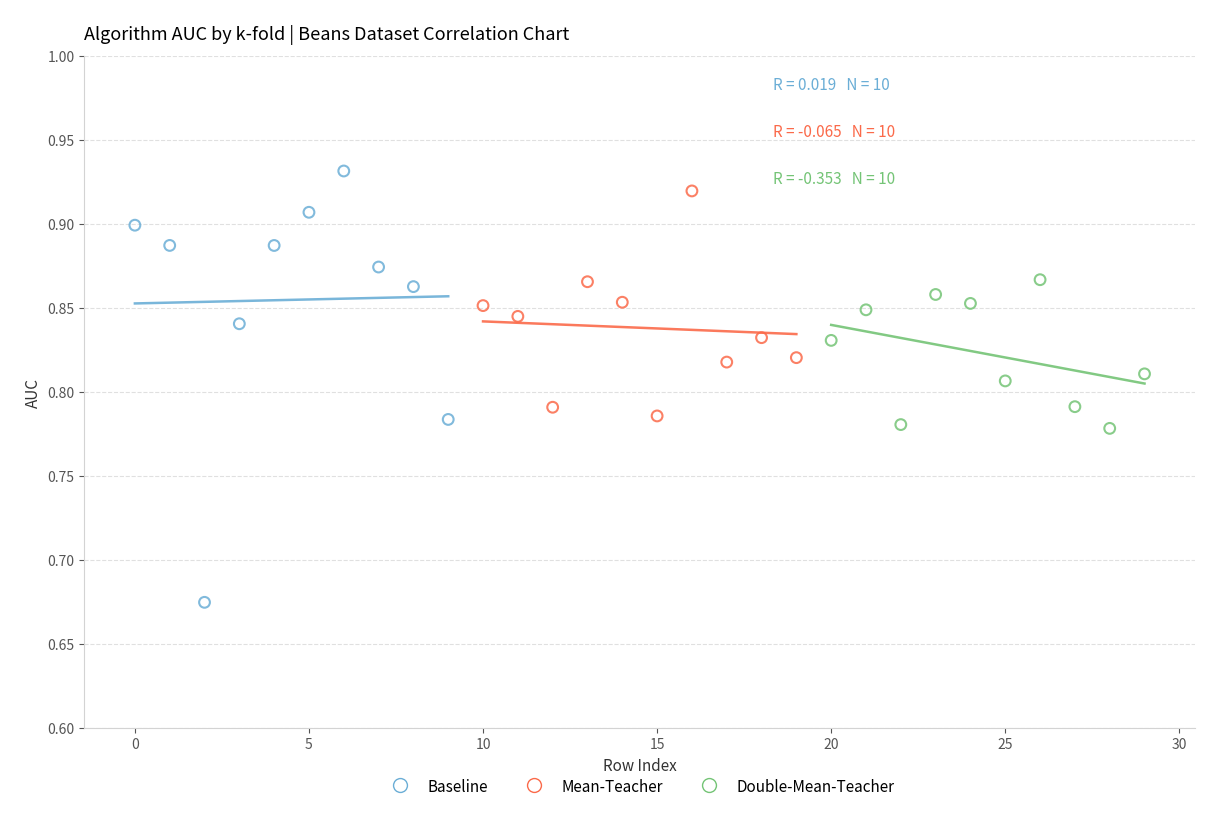

Which series has the largest Y range (max minus min)?

Baseline